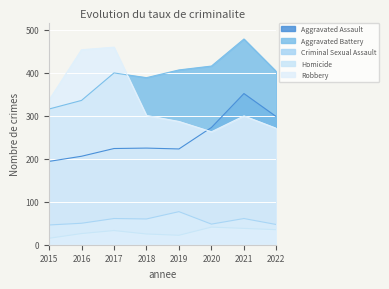

What is the minimum value for Aggravated Battery?

316